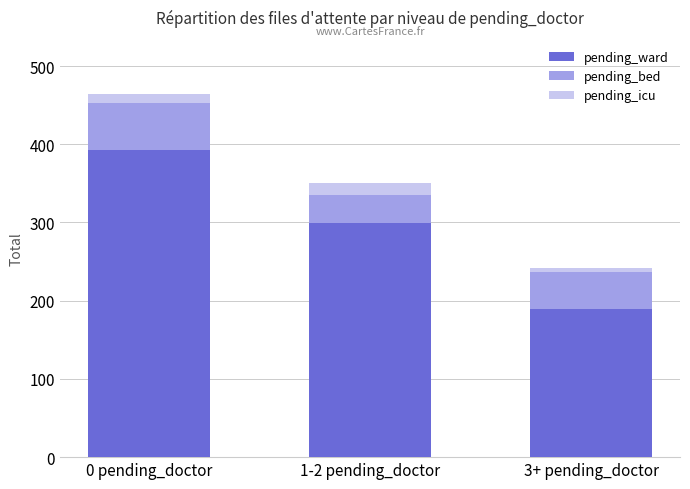

The value of pending_ward at 0 pending_doctor is 107. True or false?

False